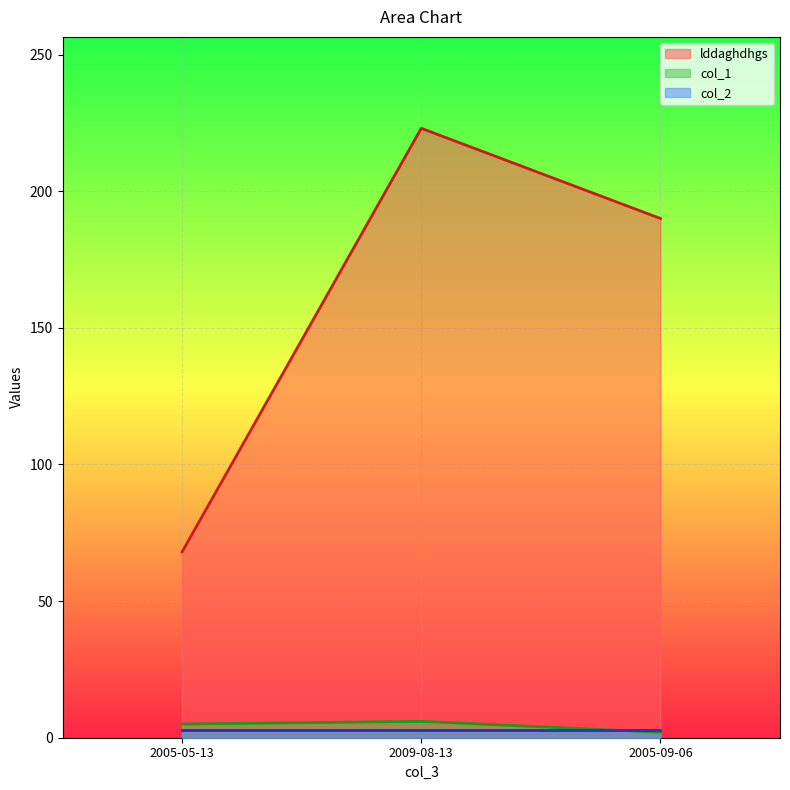

Is the value of lddaghdhgs at 2005-05-13 greater than the value of col_1 at 2005-09-06?

Yes